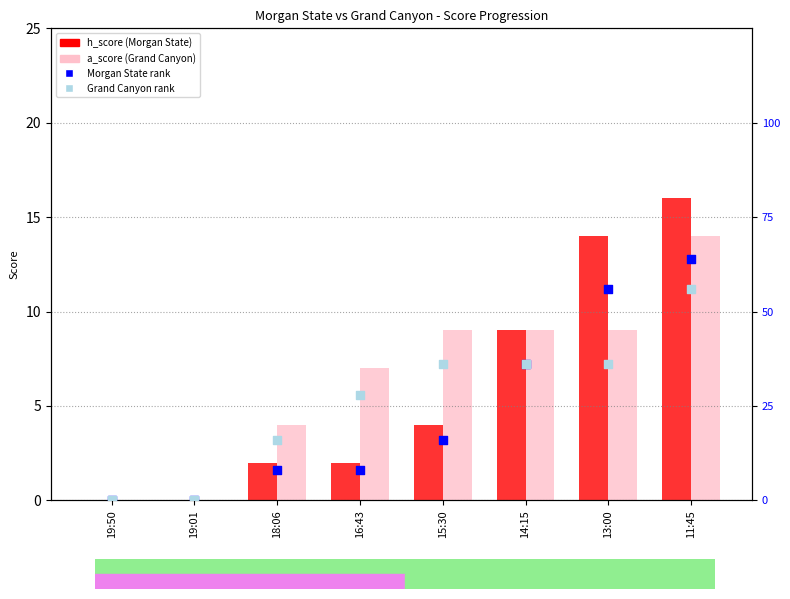

At how many categories does at least one series exceed 47?

2